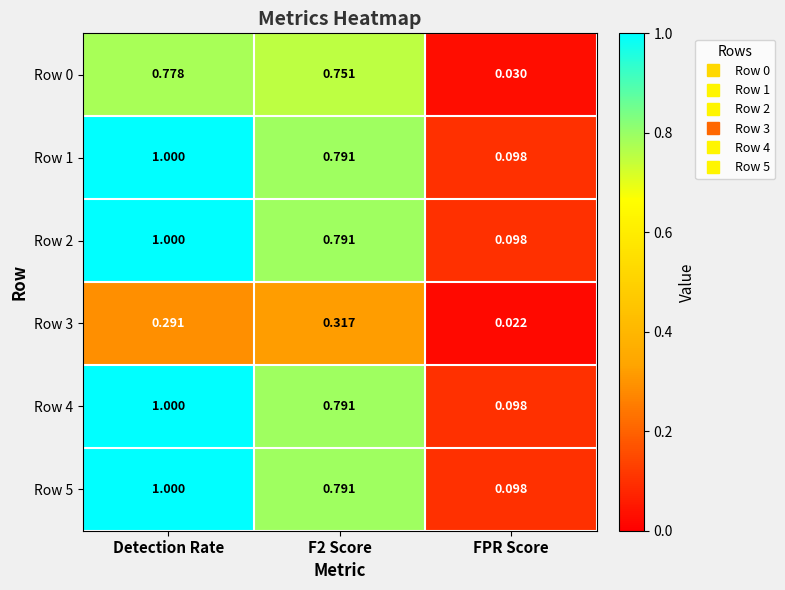

At which category is the sum across all series the highest?

Detection Rate